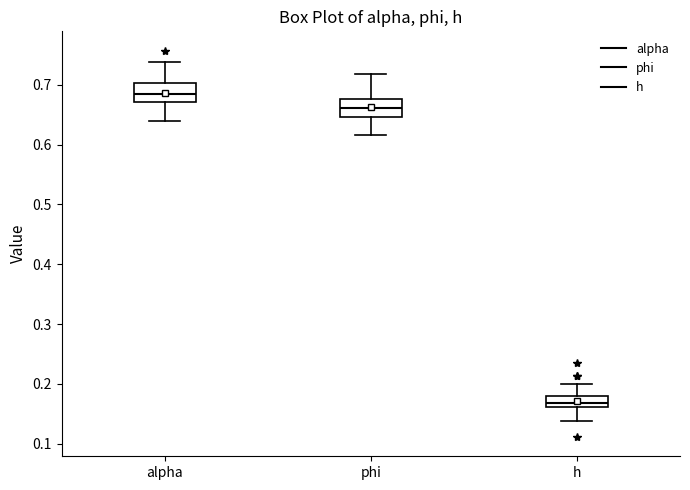

Reading left to right, read every box against the y-axis: the position of its median line, the range the box covers, and the ends of its whiskers. The values are not printed on the chart, so give them approximately, as read against the axis.

alpha: median 0.68, box 0.67 to 0.70, whiskers 0.64 to 0.74
phi: median 0.66, box 0.65 to 0.68, whiskers 0.62 to 0.72
h: median 0.17, box 0.16 to 0.18, whiskers 0.14 to 0.20